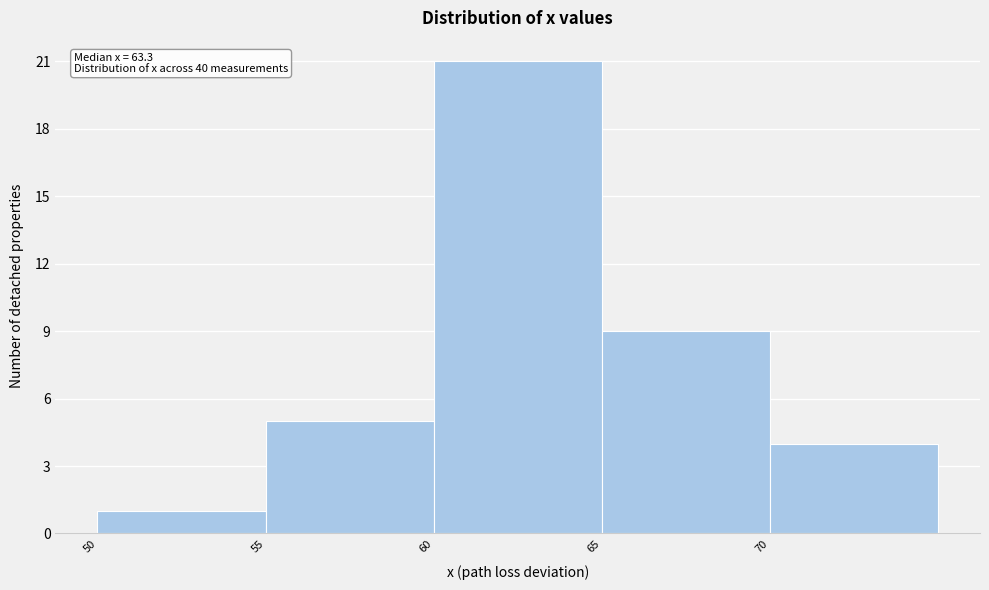

Over which range of the x-axis is the bar tallest?

60 to 65